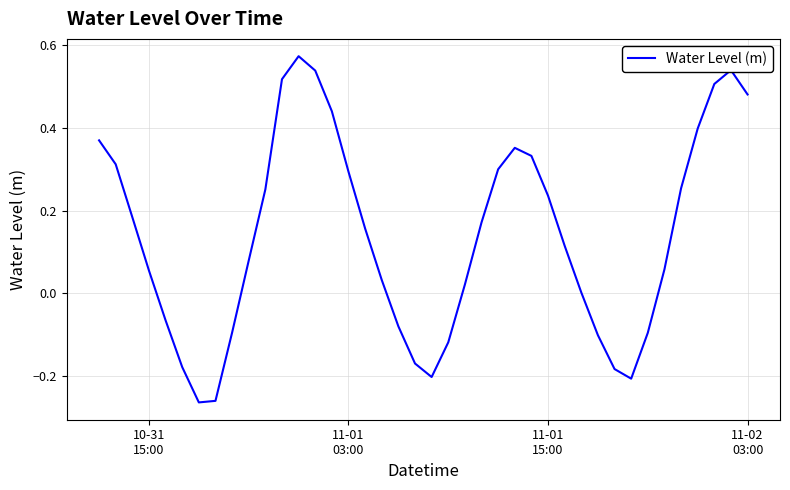

What is the difference between the maximum and minimum values?

0.8